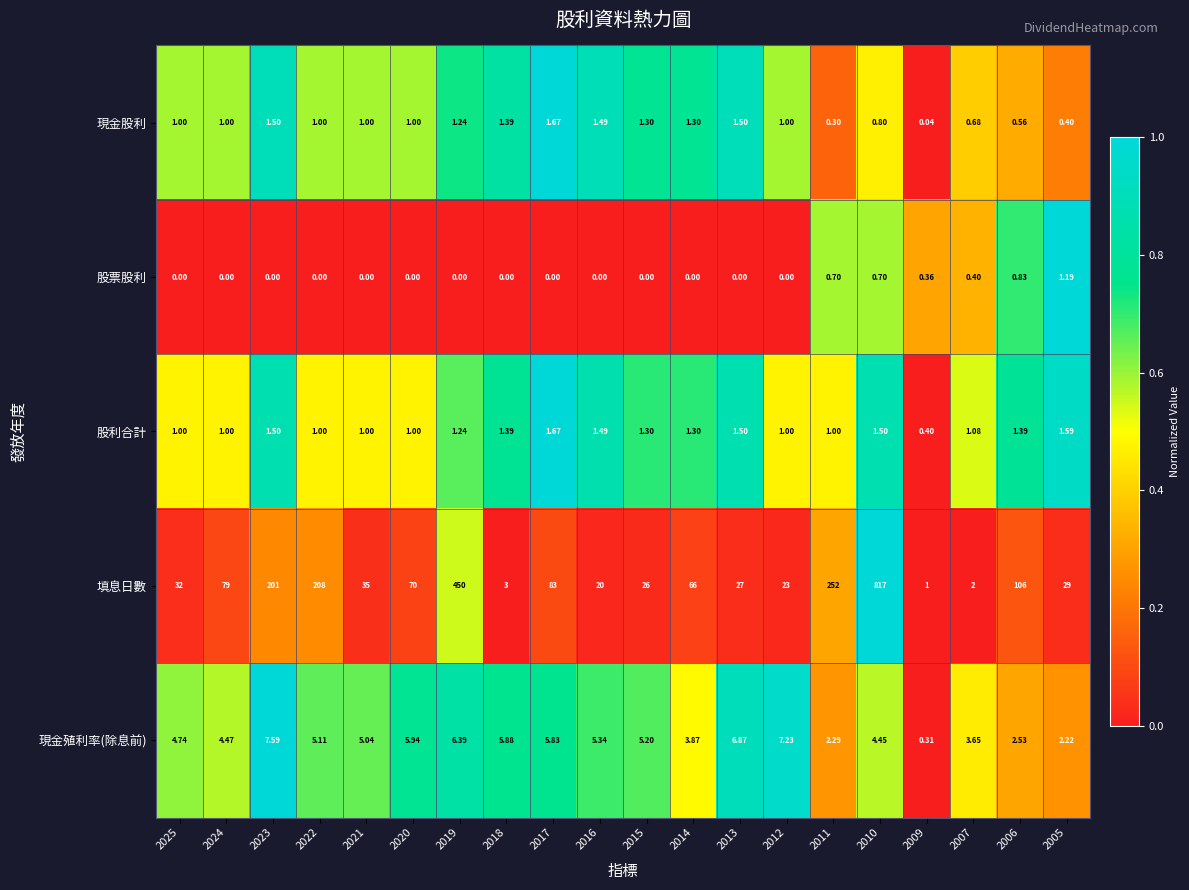

Which series has the largest total across all categories?

填息日數